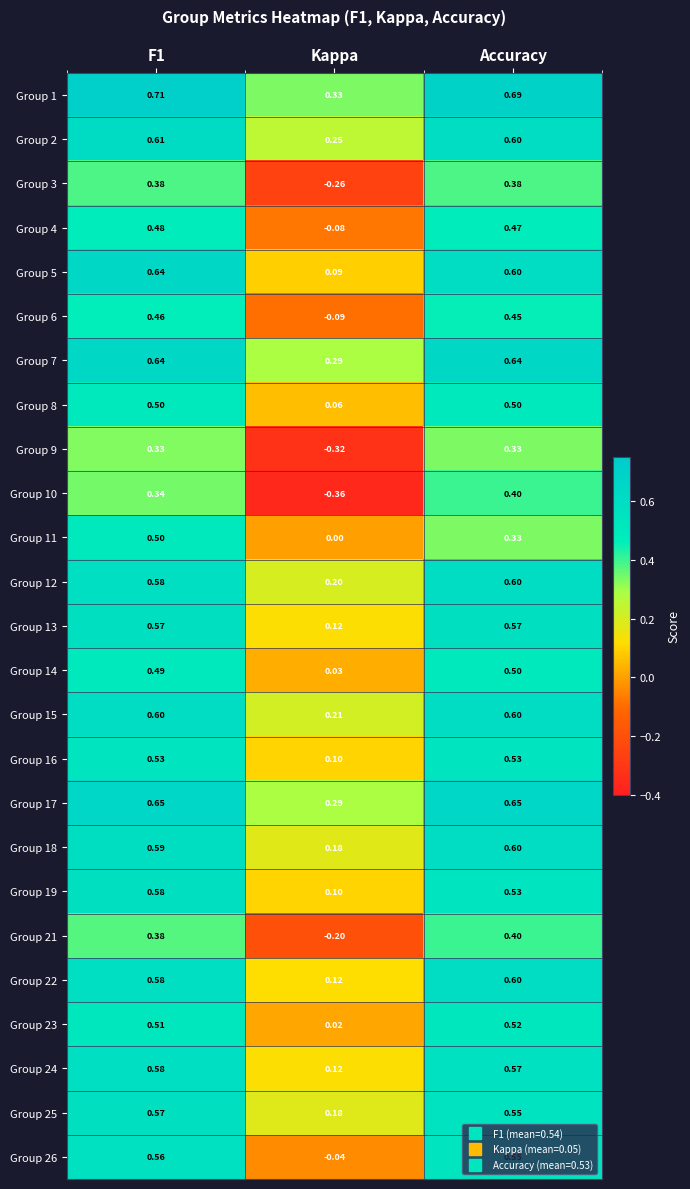

Which label corresponds to the smallest value in the chart?

Kappa